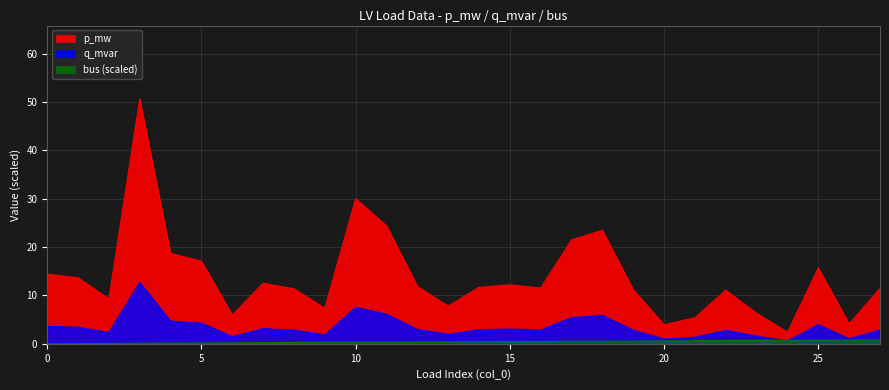

The value of q_mvar at 14 is 5.0. True or false?

False